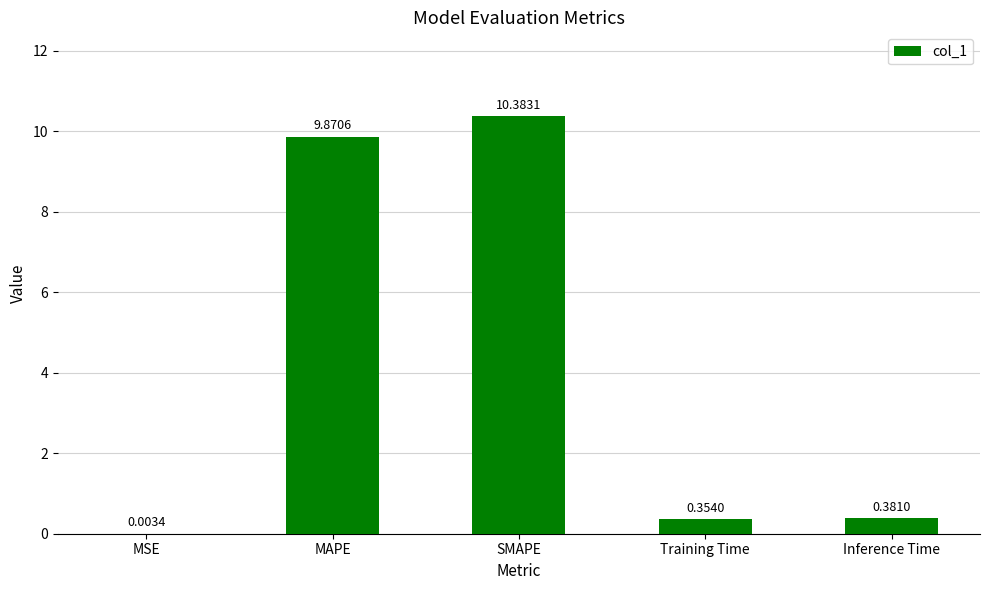

Where is the data nearest to the value 5?

Inference Time